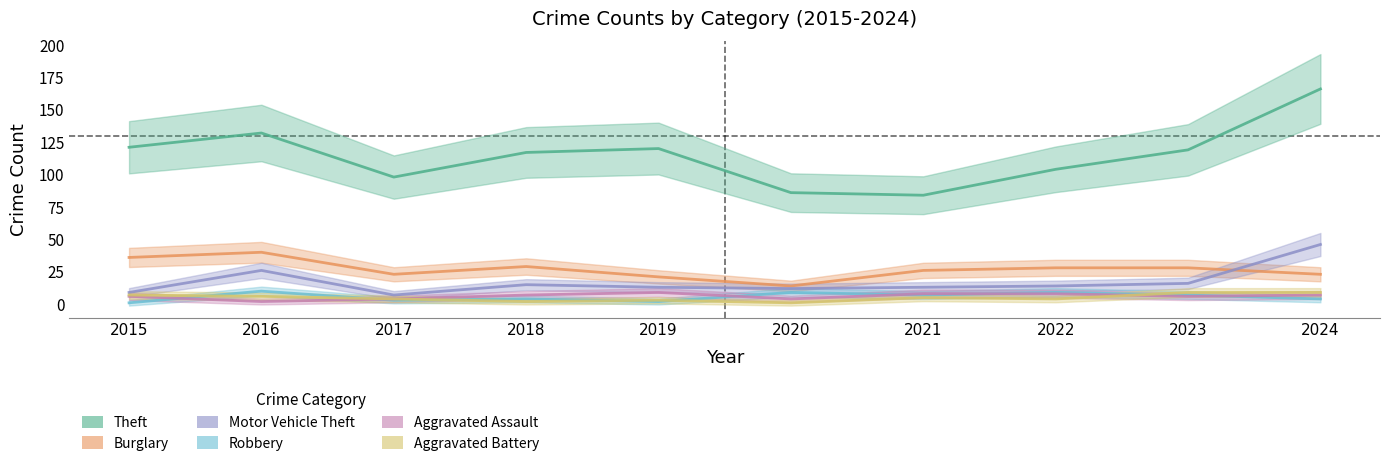

At 2018, list the series in order from smallest to largest.

Aggravated Battery, Robbery, Aggravated Assault, Motor Vehicle Theft, Burglary, Theft